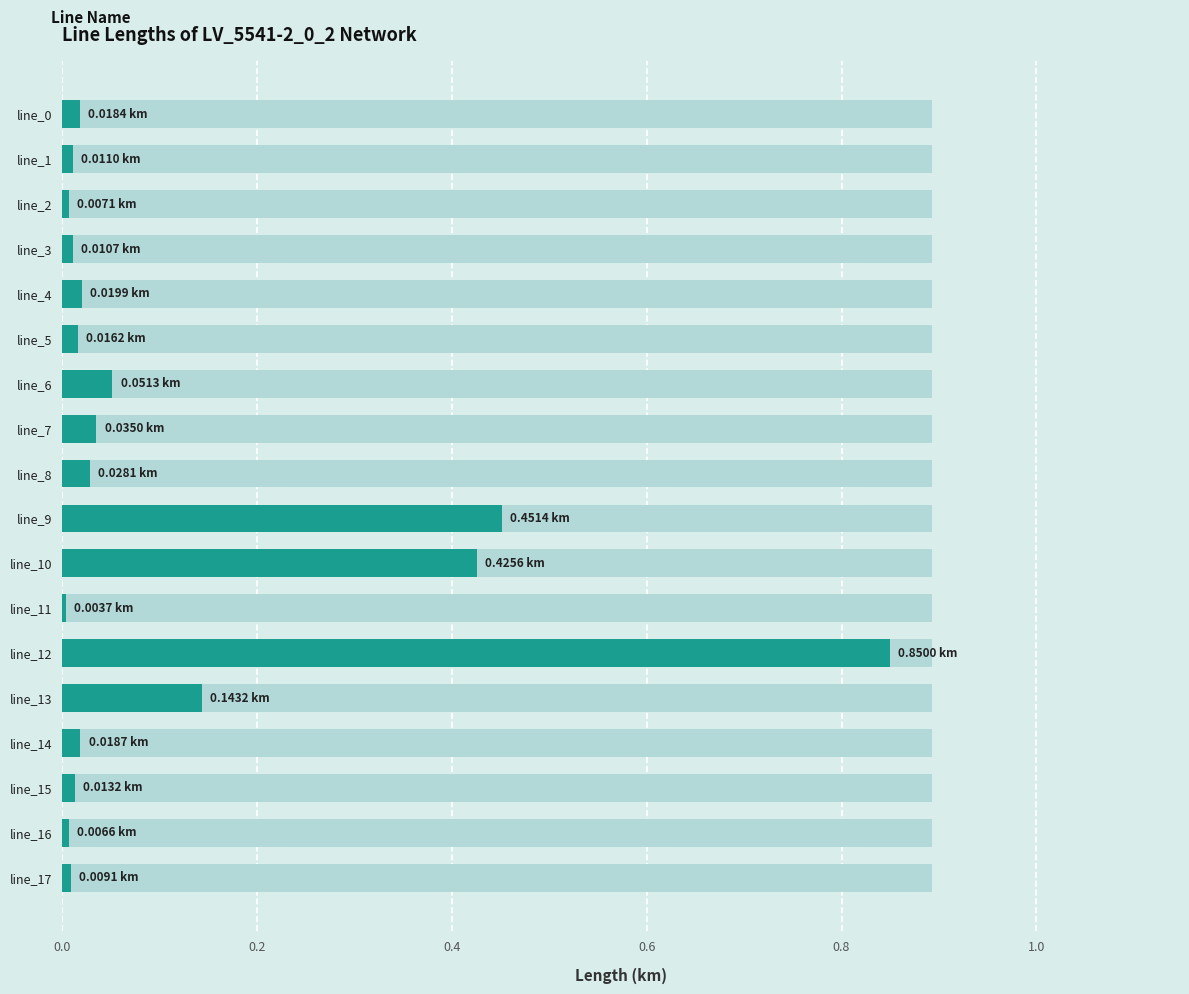

At which category does the chart reach its peak across all series?

line_12